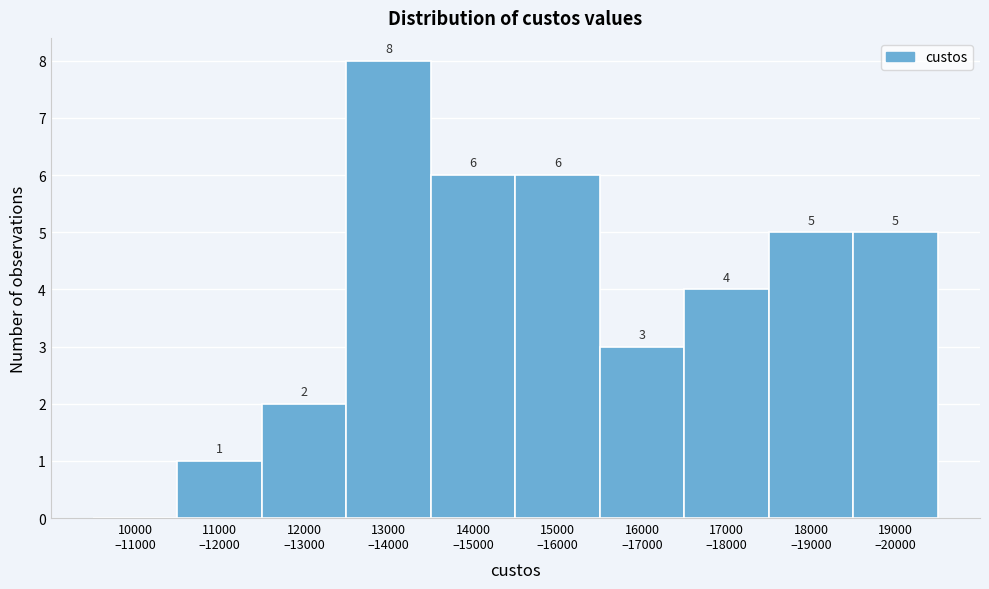

What is the maximum value shown in the chart?

8